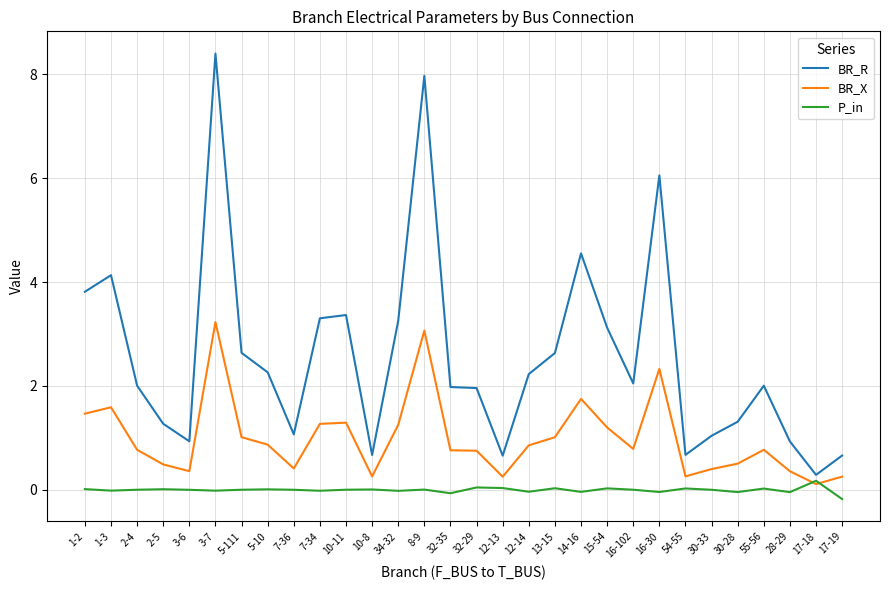

True or false: BR_X has more than 1 points higher than both neighbors.

True